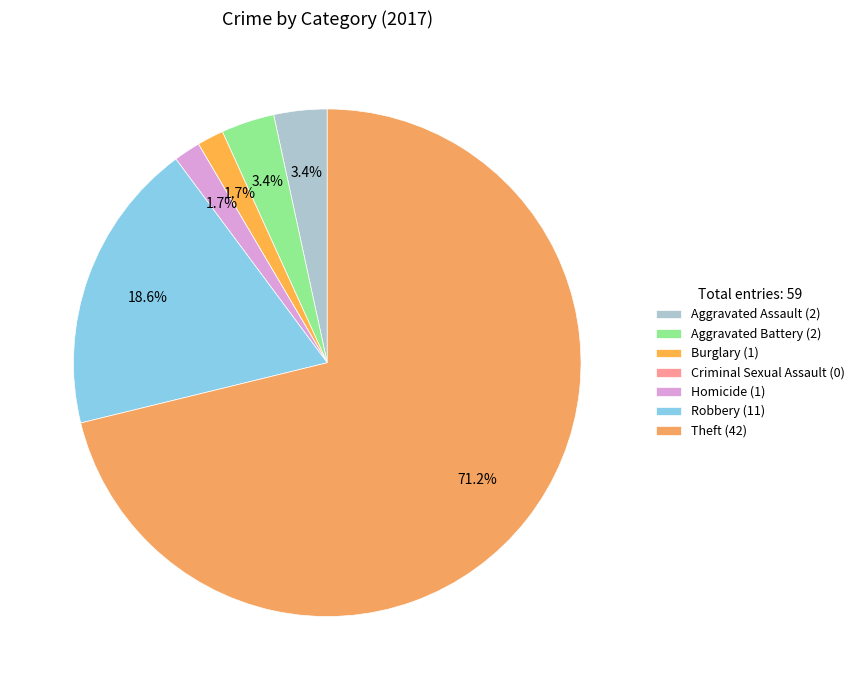

To the nearest percent, what is the average slice percentage?

14%